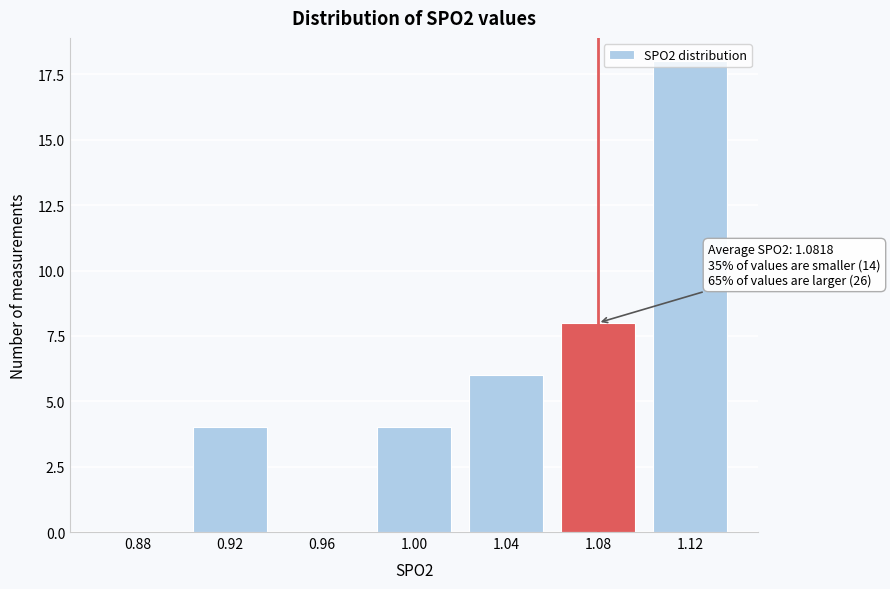

At which label is the value closest to 9?

1.08